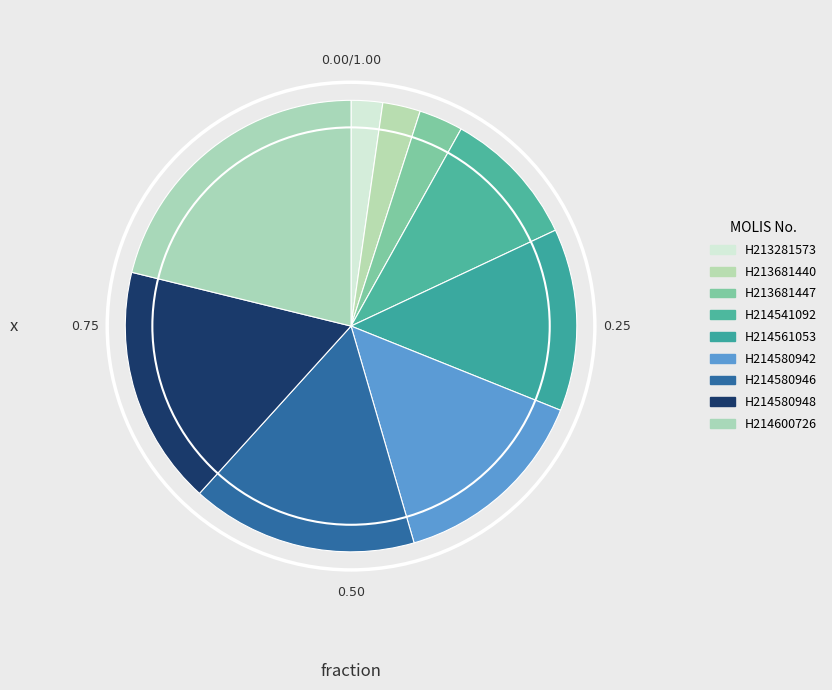

Which category has the smallest portion of the pie?

H213281573